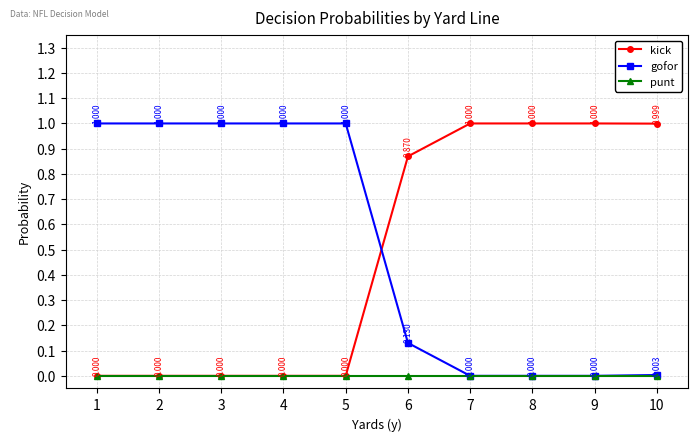

Which series has the largest total across all categories?

gofor